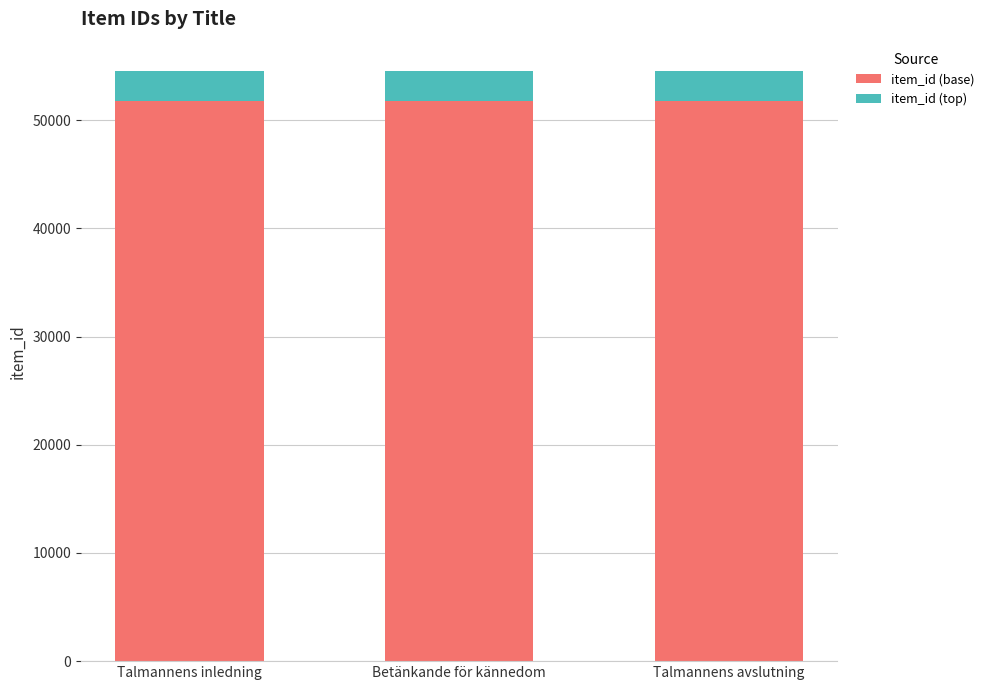

What is the total value across all series at Talmannens avslutning?

54503